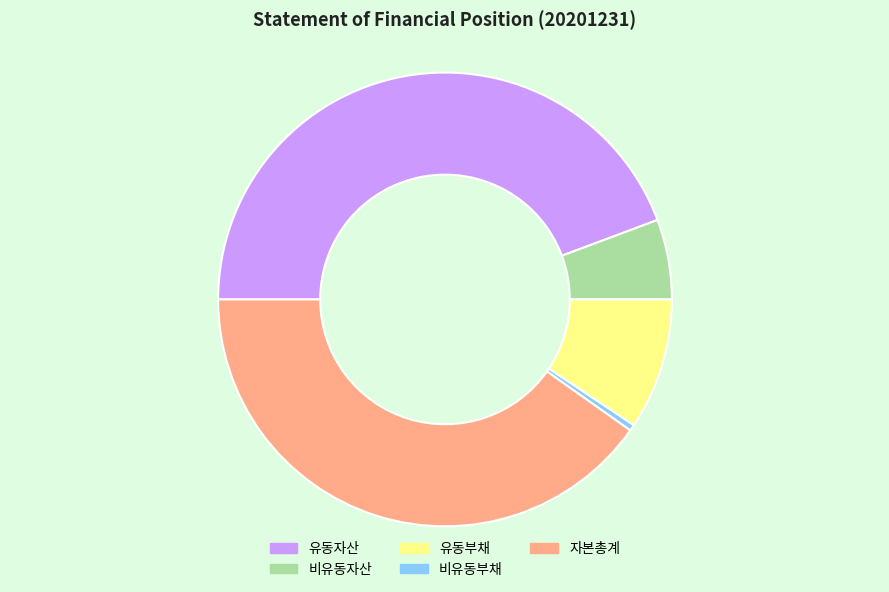

What is the smallest slice in the pie chart?

비유동부채